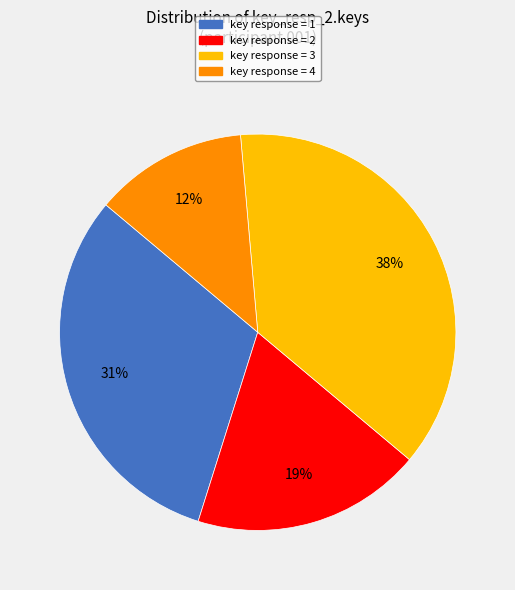

How many segments does this pie chart have?

4